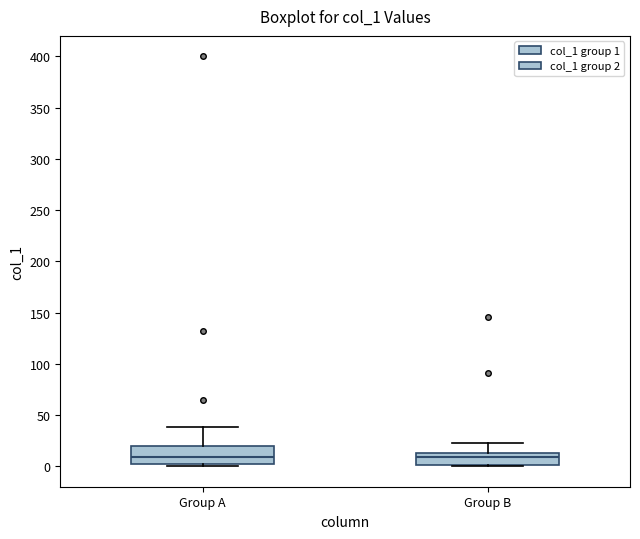

Where does the median line of the box for Group B sit on the y-axis? The values are not printed on the chart, so give them approximately, as read against the axis.

10